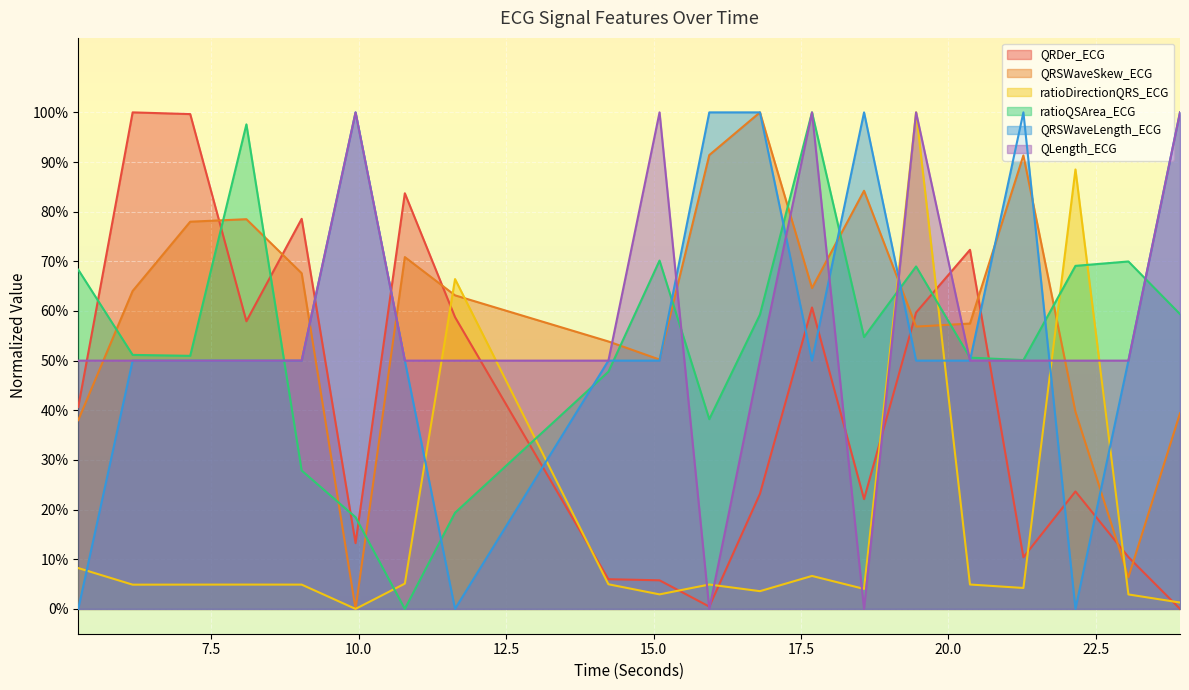

Where is QRSWaveSkew_ECG nearest to the value 0?

9.9453125